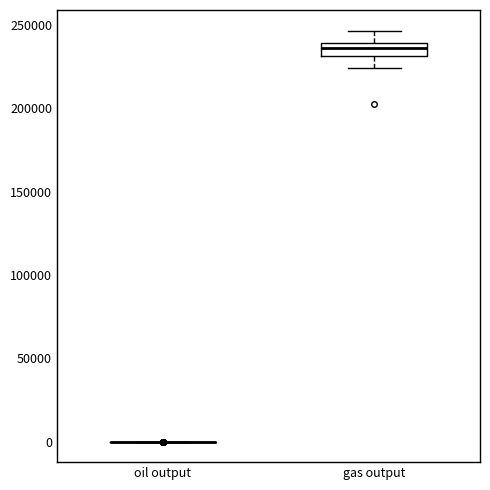

Comparing the boxes themselves (not the whiskers), which one is the tallest?

gas output